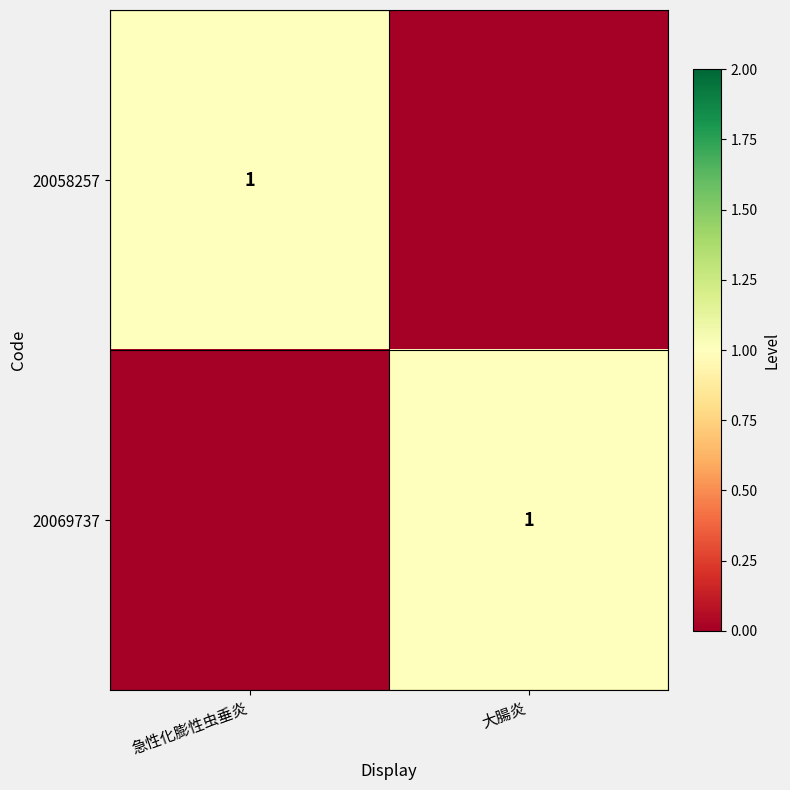

The value of 20069737 at 大腸炎 is 1. True or false?

True